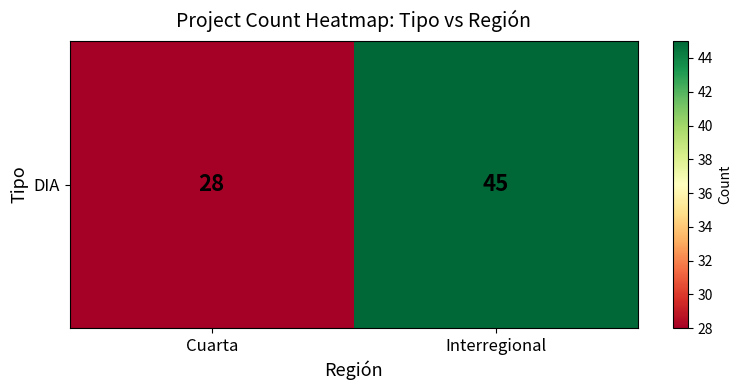

Reading left to right, transcribe all the data shown in this chart.

Cuarta=28	Interregional=45